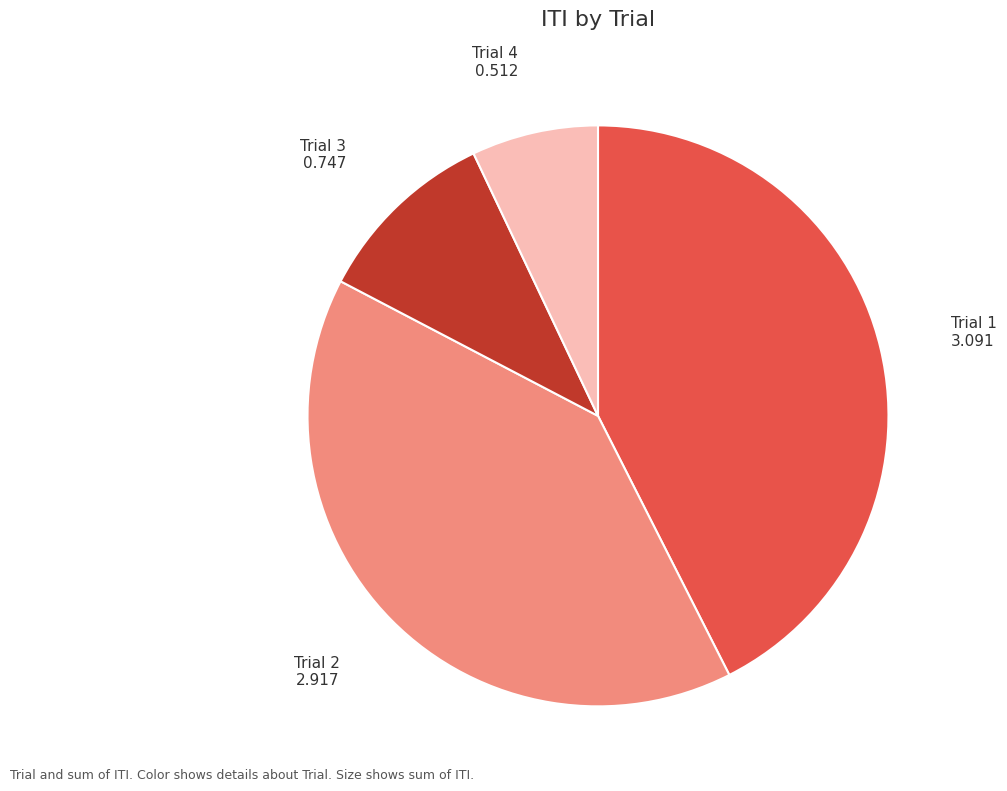

Does Trial 2 represent more than half of the total?

No